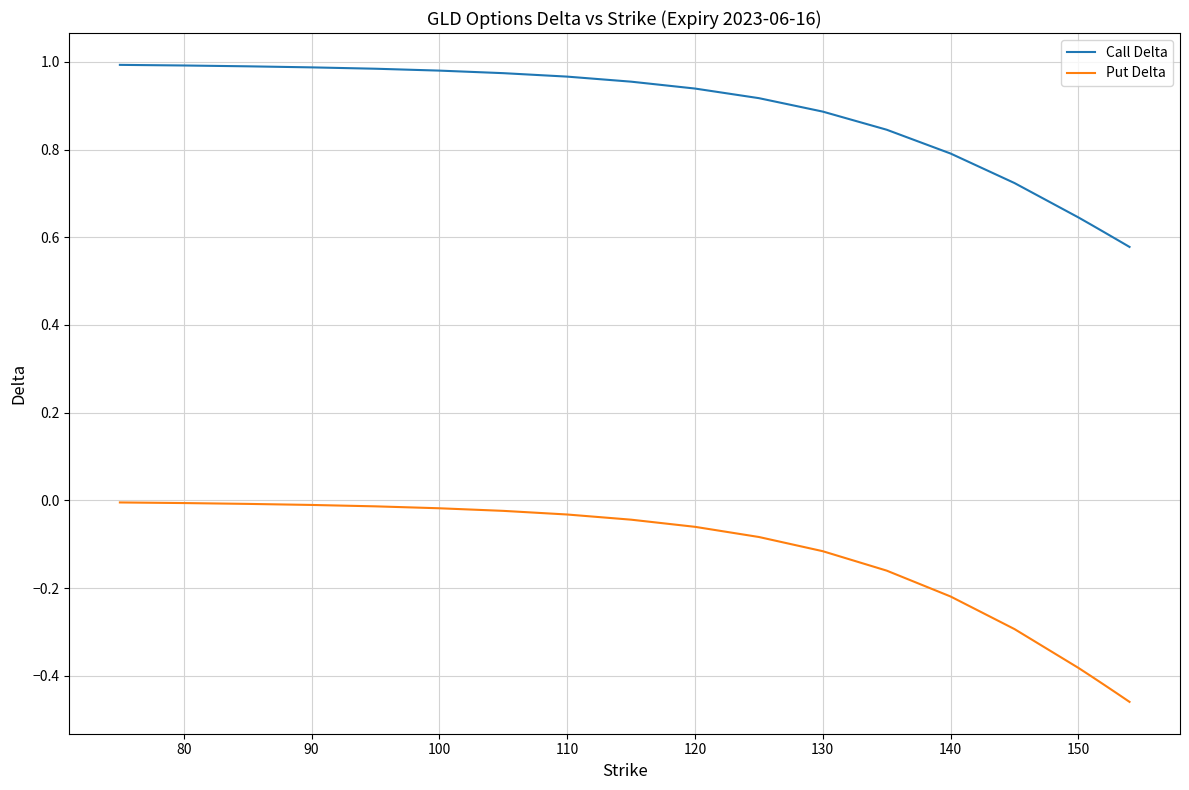

True or false: Call Delta and Put Delta intersect in this chart.

False